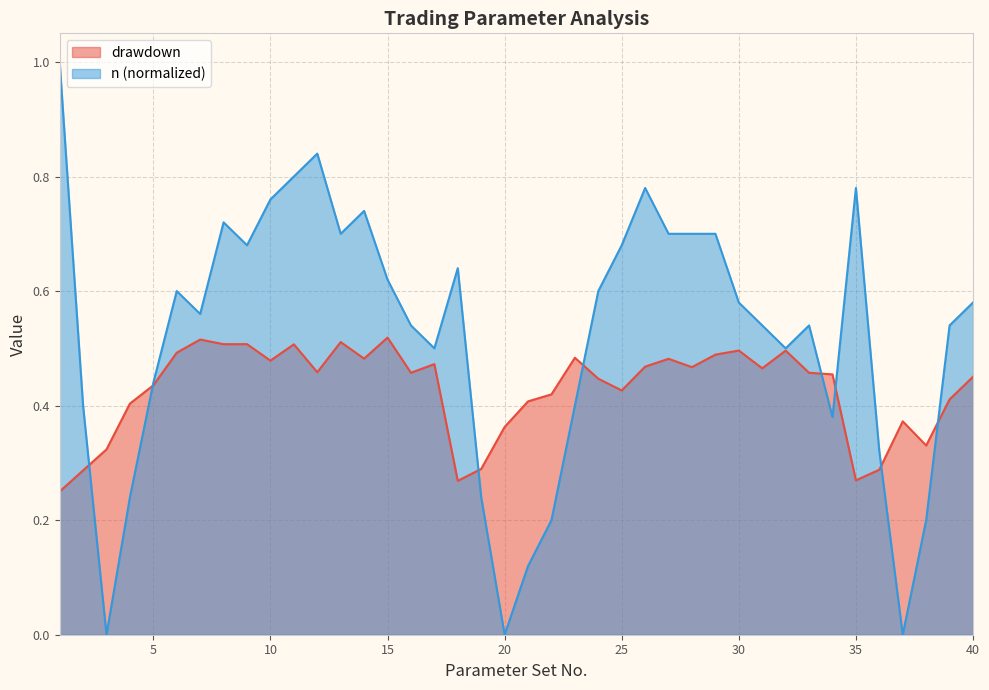

What is the total value across all series at 40?

1.0